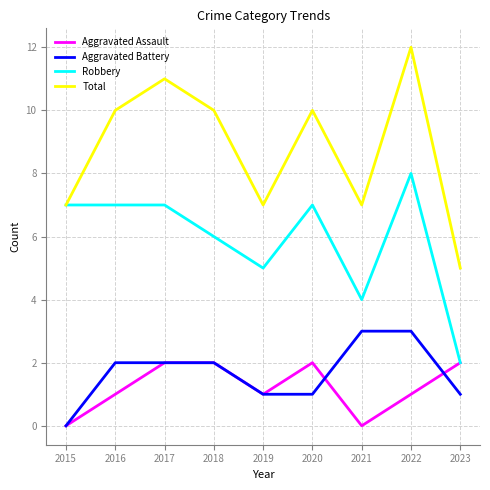

True or false: Aggravated Assault has more than 2 interior local peaks.

False